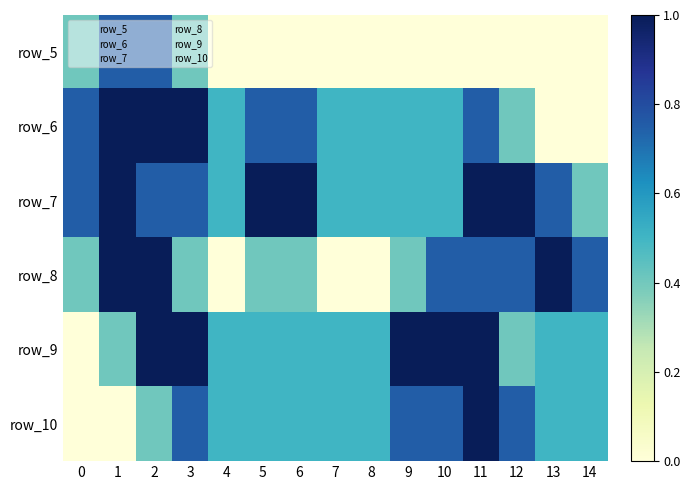

At which category is the sum across all series the highest?

2